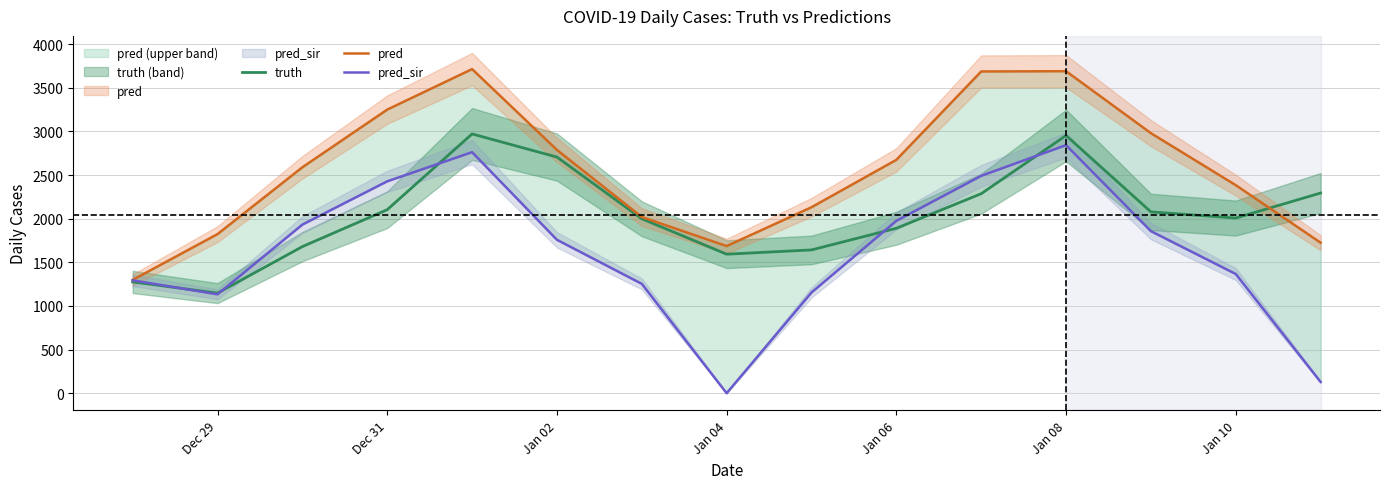

At which label does truth reach its minimum?

Dec 29